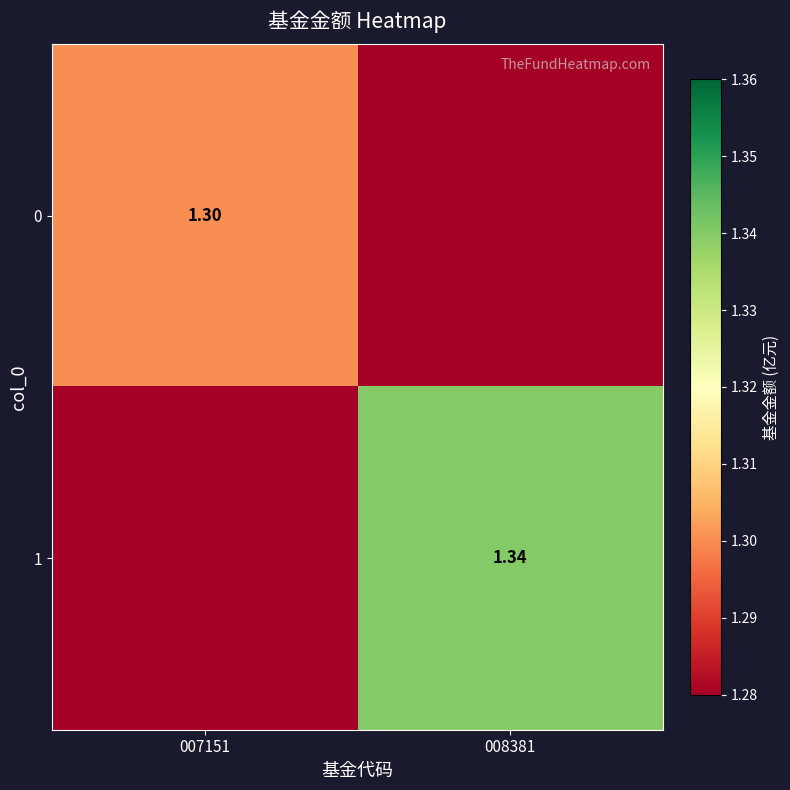

List the series in order of their overall mean, highest first.

1, 0